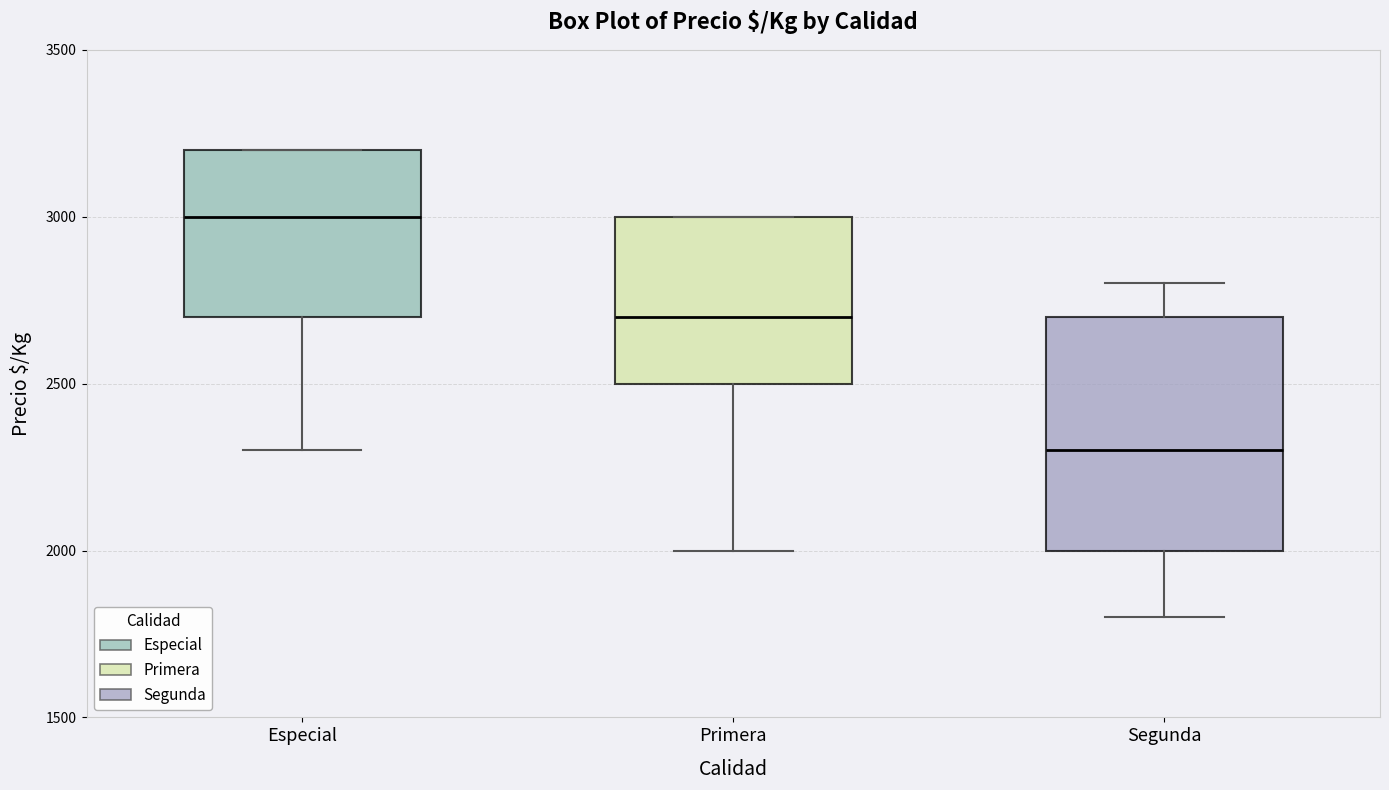

Reading left to right, transcribe this box plot: for each box, give where its median line is, the range the box spans, and where its two whiskers end, as read against the y-axis. The values are not printed on the chart, so give them approximately, as read against the axis.

Especial: median 3000, box 2700 to 3200, whiskers 2300 to 3200
Primera: median 2700, box 2500 to 3000, whiskers 2000 to 3000
Segunda: median 2300, box 2000 to 2700, whiskers 1800 to 2800